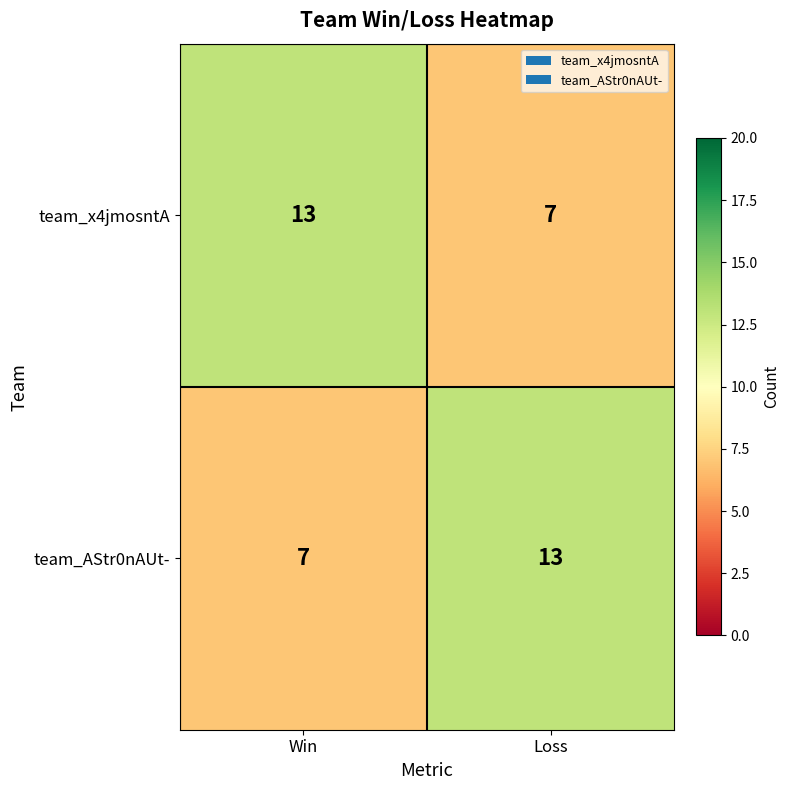

Reading right to left, transcribe all the data shown in this chart.

team_x4jmosntA: 7	13
team_AStr0nAUt-: 13	7